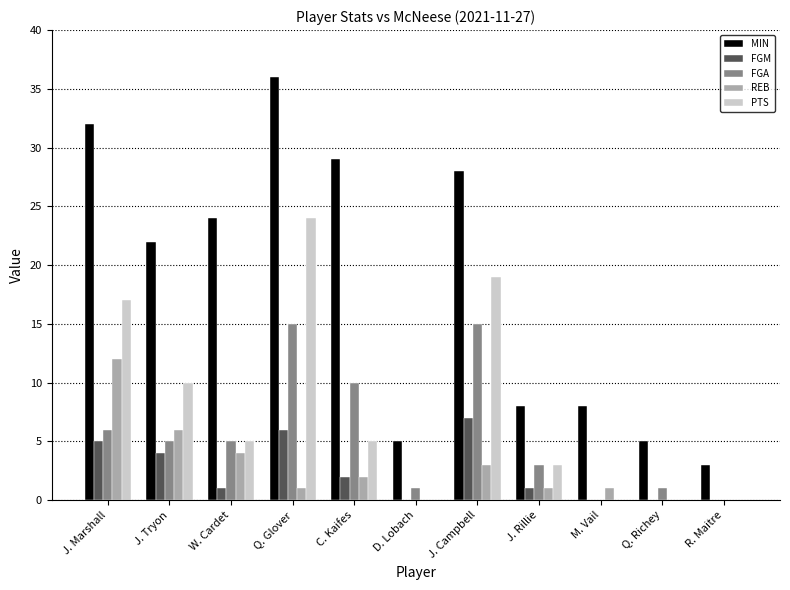

Count the number of categories in the chart.

11